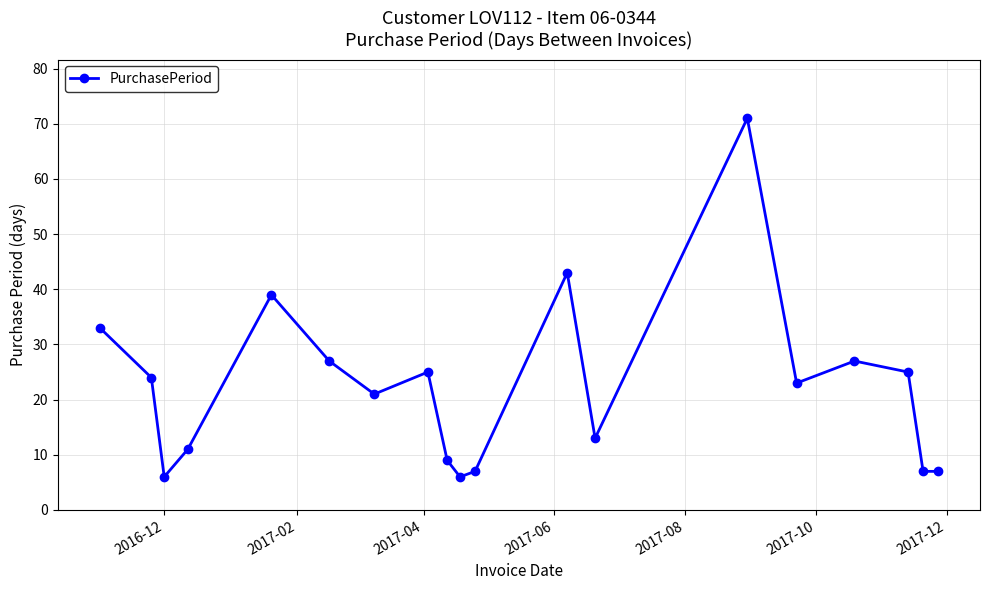

What is the sum of all values?

424